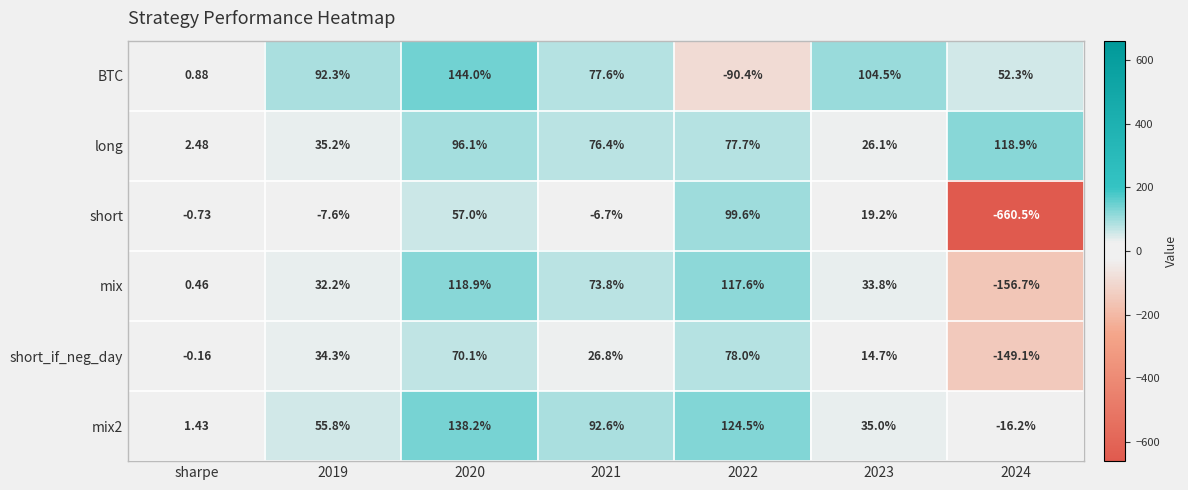

Is the value of BTC at 2020 greater than the value of mix2 at 2024?

Yes